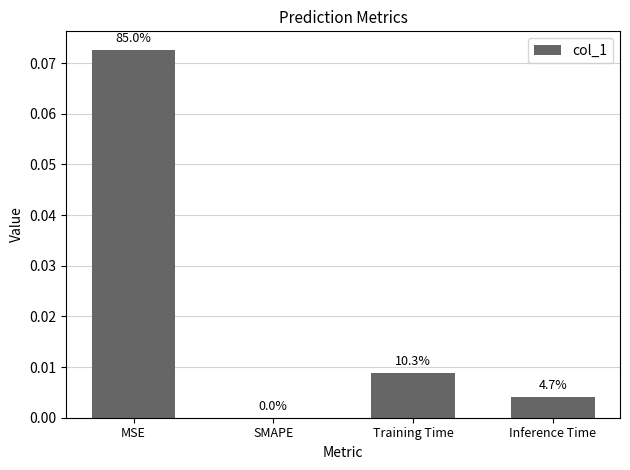

Are the bars grouped side by side (vs. stacked)?

No